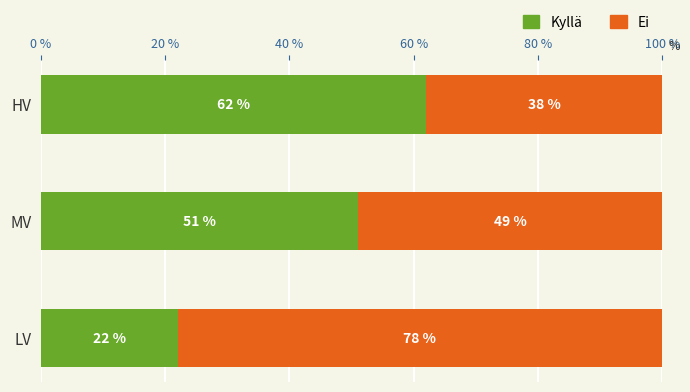

How many series are shown in this chart?

2